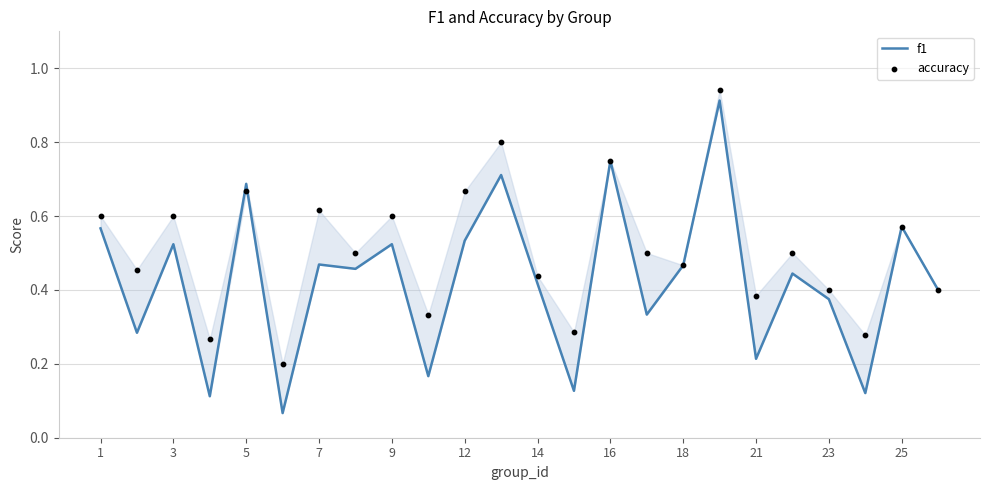

Which series has the widest spread of Y values?

f1